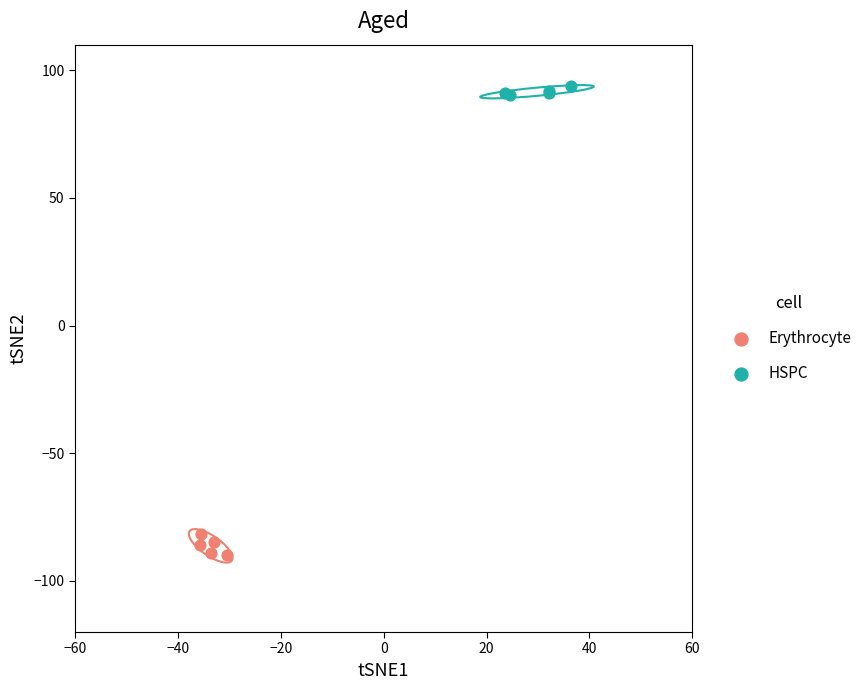

Which series has the largest Y range (max minus min)?

Erythrocyte